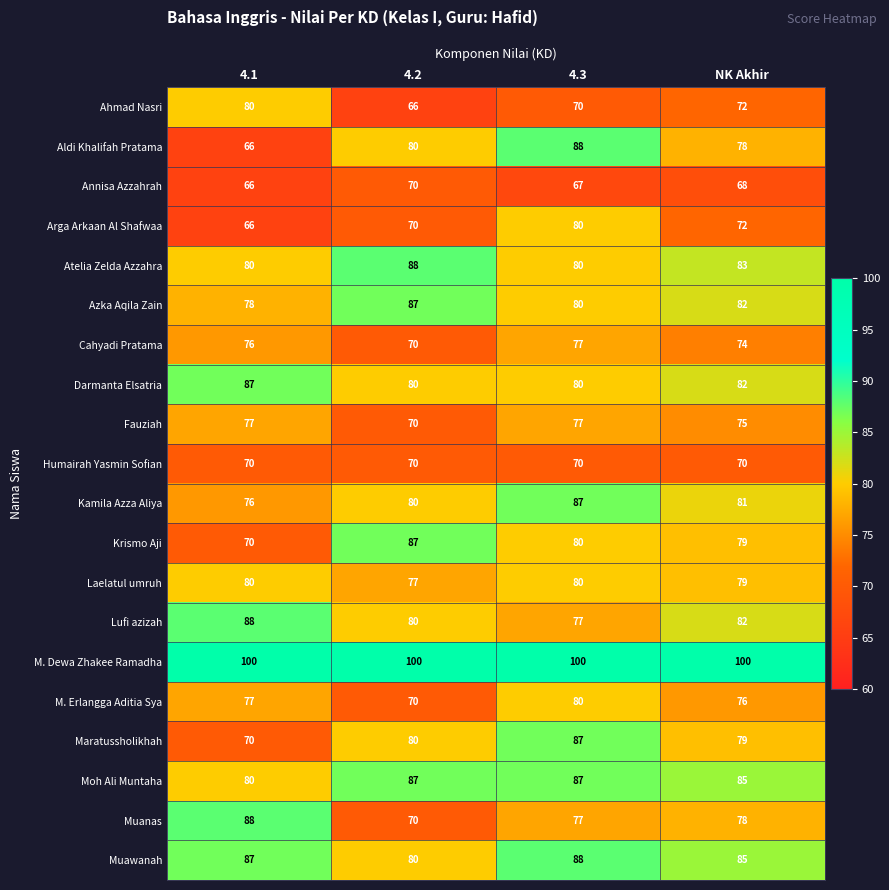

Where is Lufi azizah nearest to the value 82?

NK Akhir